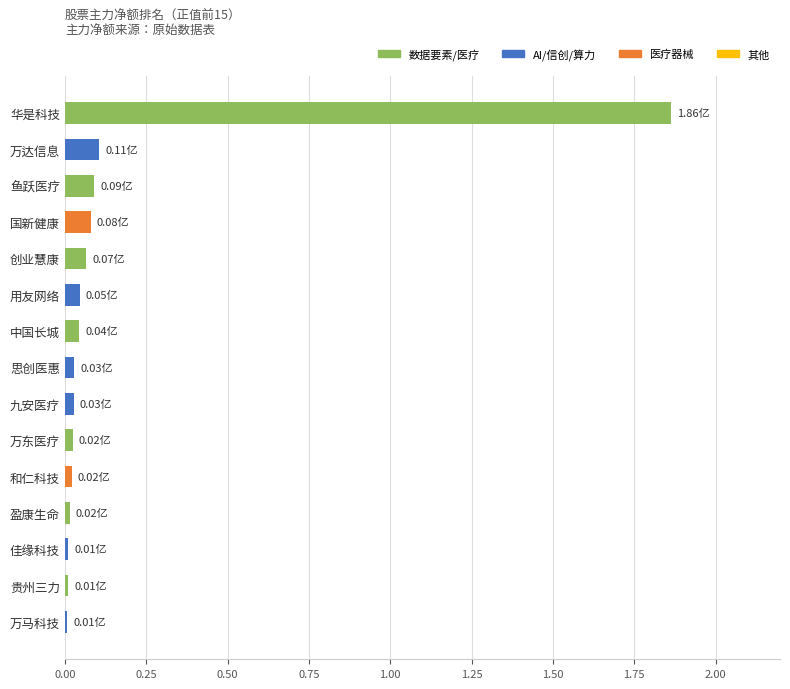

What is the label of the 4th bar from the bottom?

盈康生命